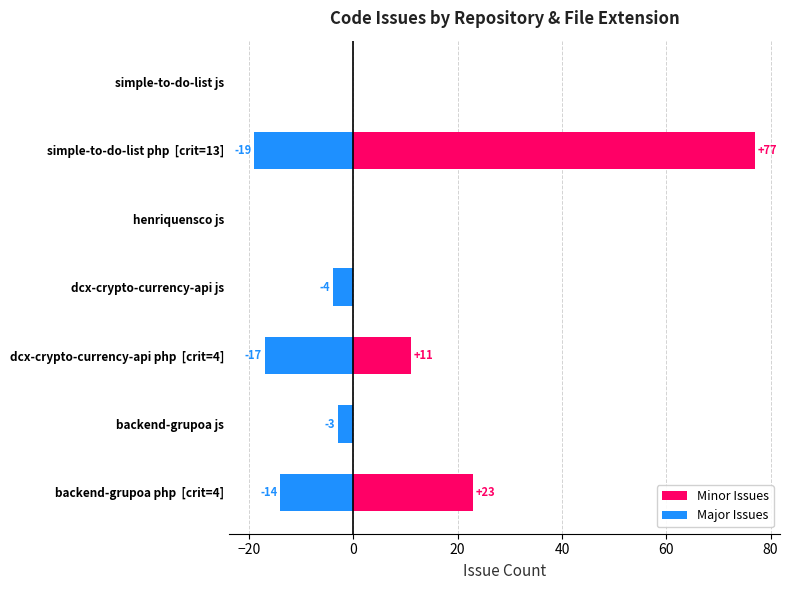

What is the value of the Minor Issues bar at the 3rd from the left?

11